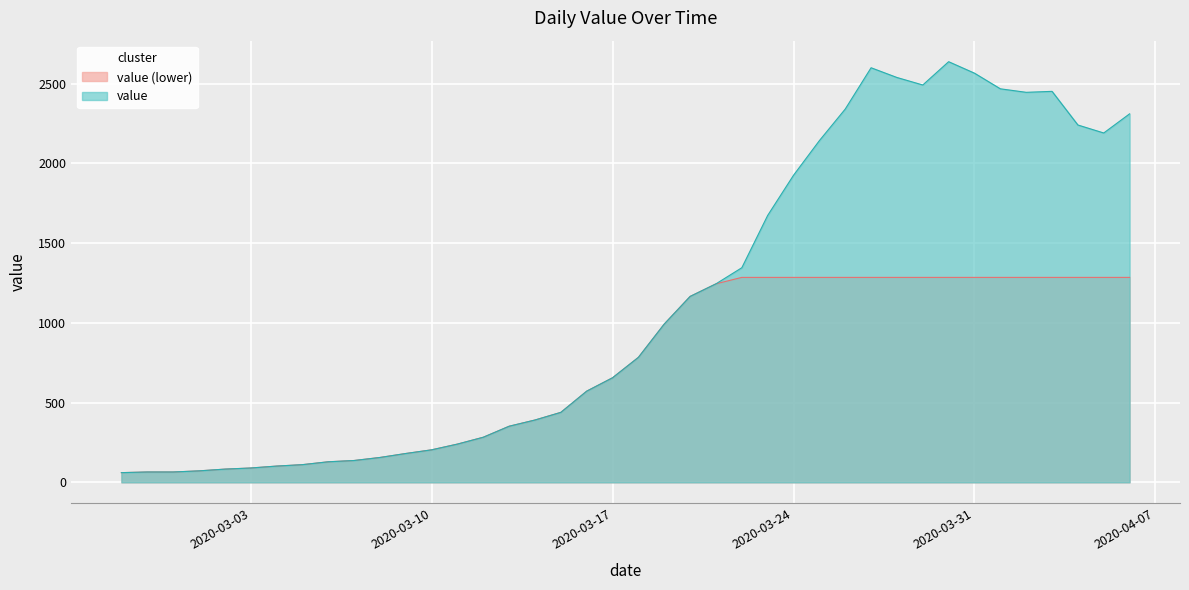

Where does the data first go above 784?

2020-03-19